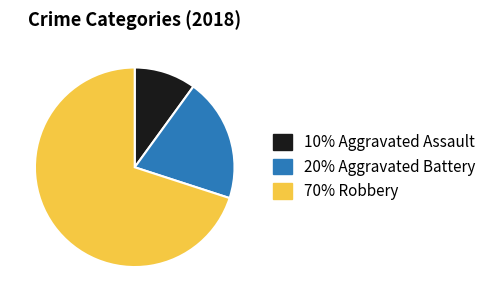

Does any single category account for the majority?

Yes